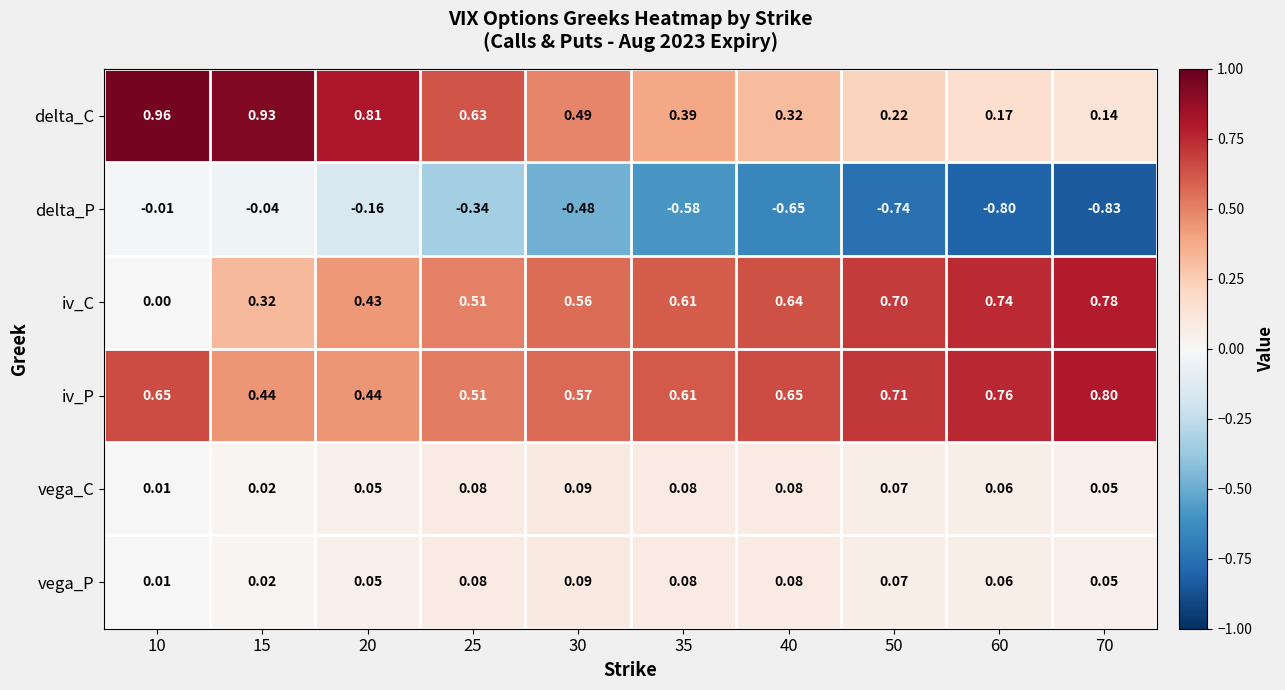

Which series has the largest total across all categories?

iv_P